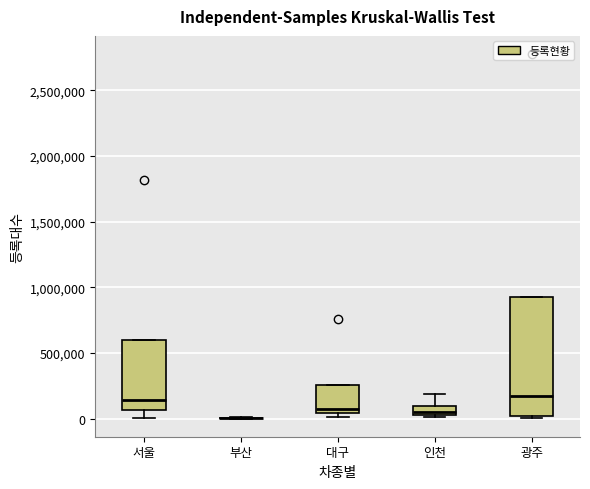

Where does the median line of the box for 서울 sit on the y-axis? The values are not printed on the chart, so give them approximately, as read against the axis.

150000